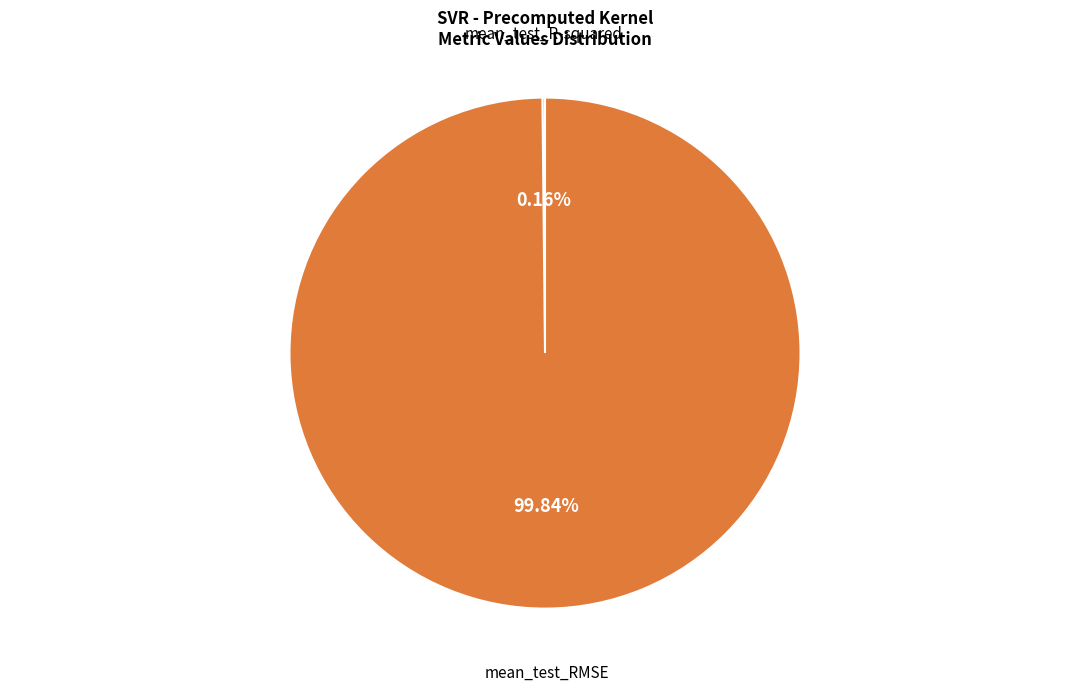

Is there any slice that represents more than half of the pie?

Yes